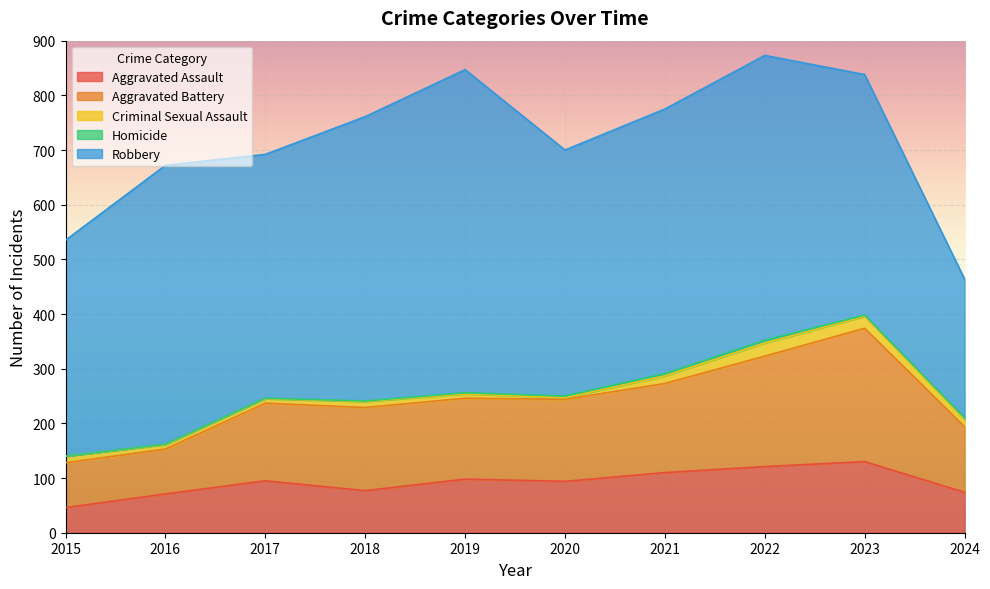

What is the difference between the maximum and minimum values in the Homicide series?

5